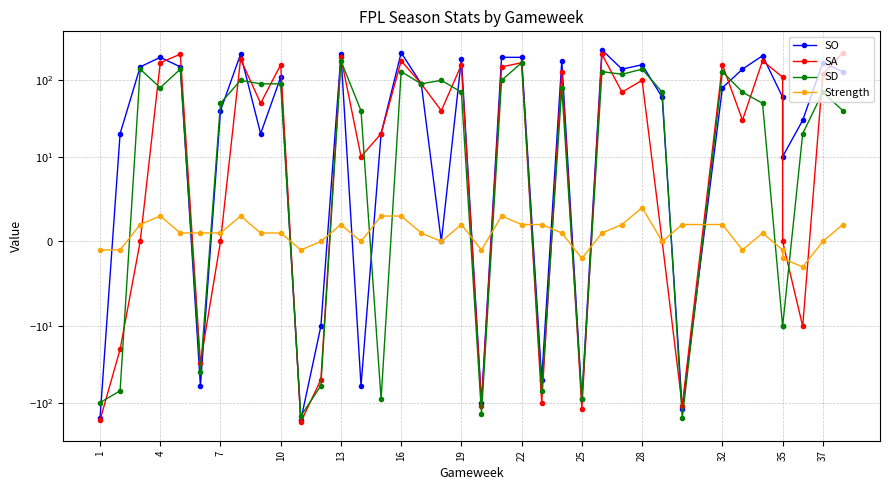

How many data points in SO are less than 90?

19